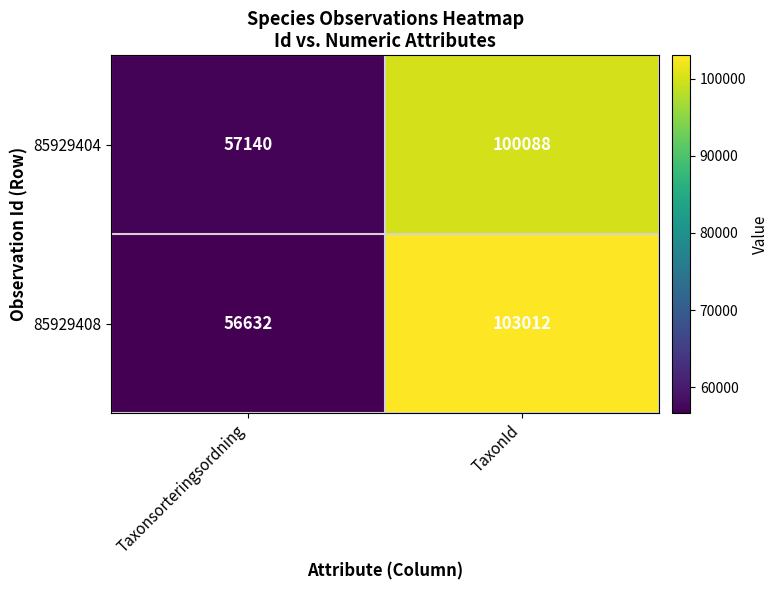

The value of 85929404 at TaxonId is 55478. True or false?

False